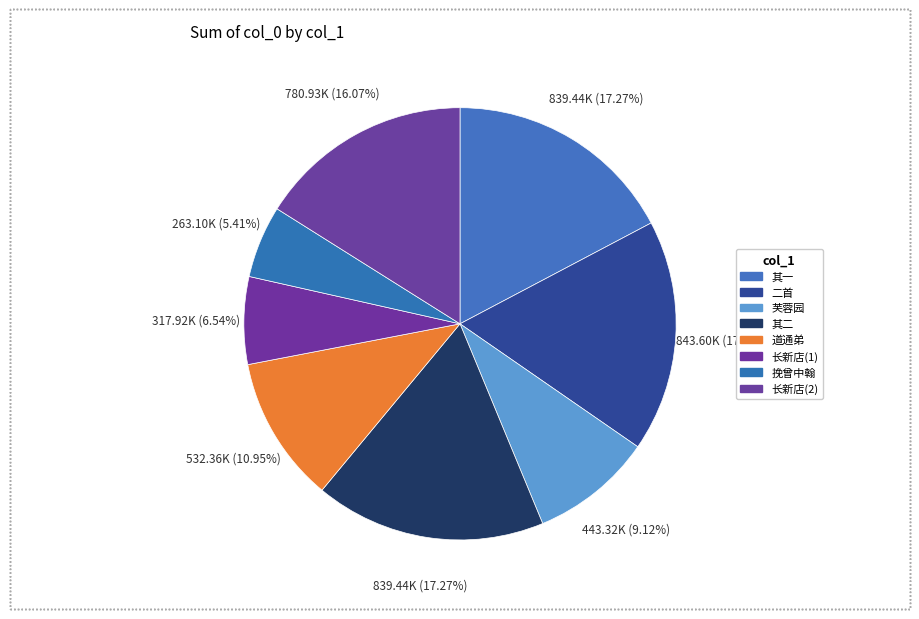

Count the number of slices in the pie.

8